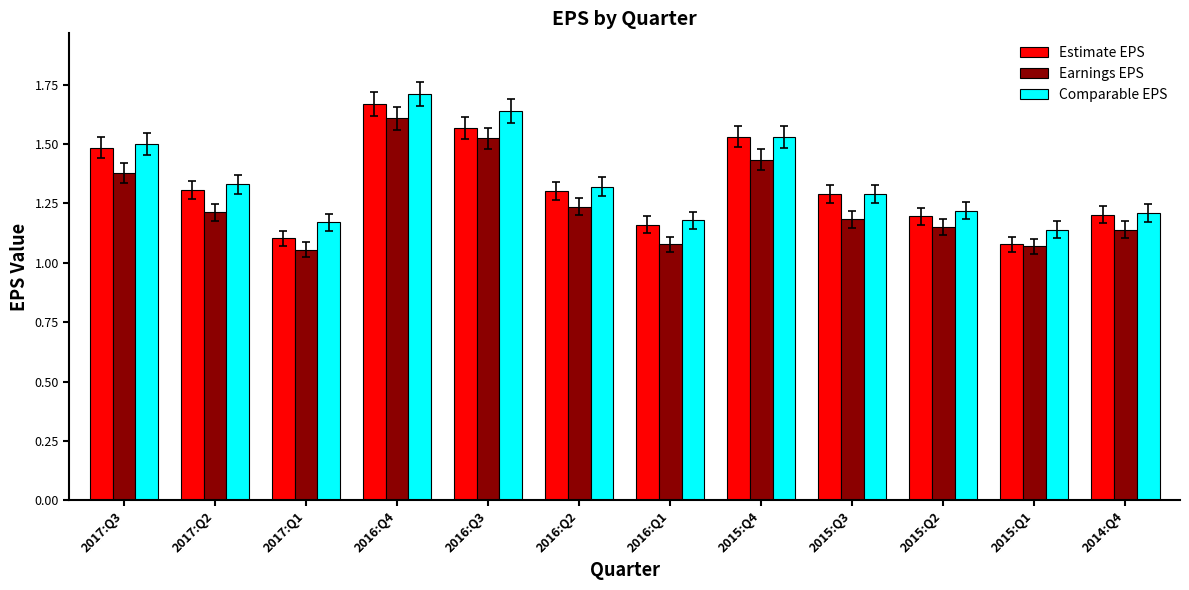

What are all the series names shown in the legend?

Estimate EPS, Earnings EPS, Comparable EPS